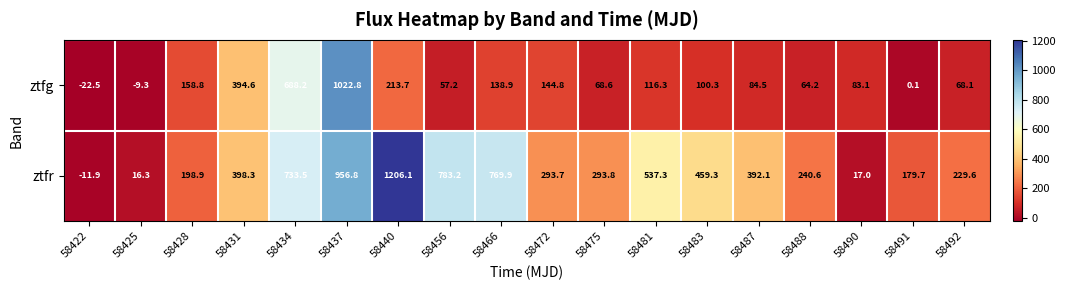

Where is ztfg nearest to the value 500?

58431